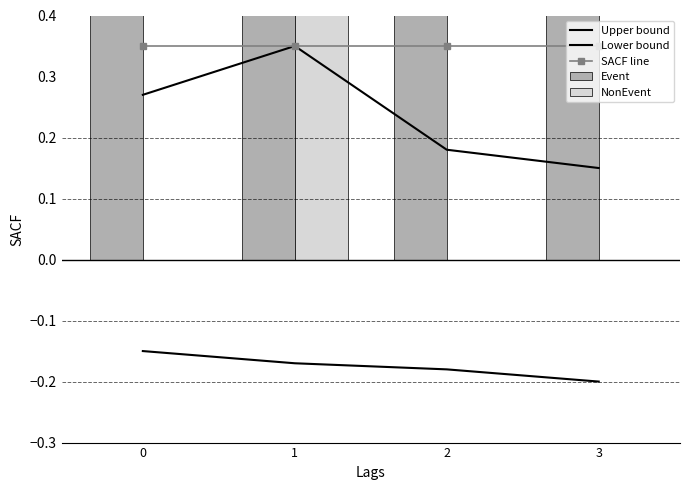

Which series has the widest spread of values?

NonEvent